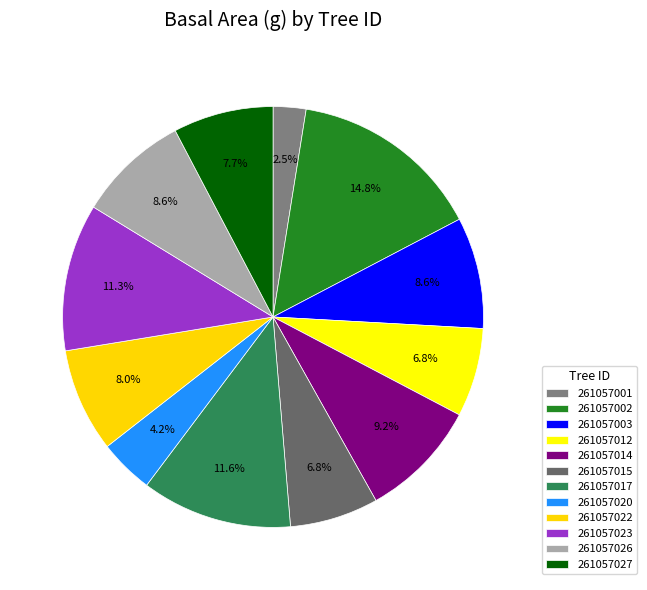

Rank the categories by value from highest to lowest.

261057002, 261057017, 261057023, 261057014, 261057026, 261057003, 261057022, 261057027, 261057012, 261057015, 261057020, 261057001